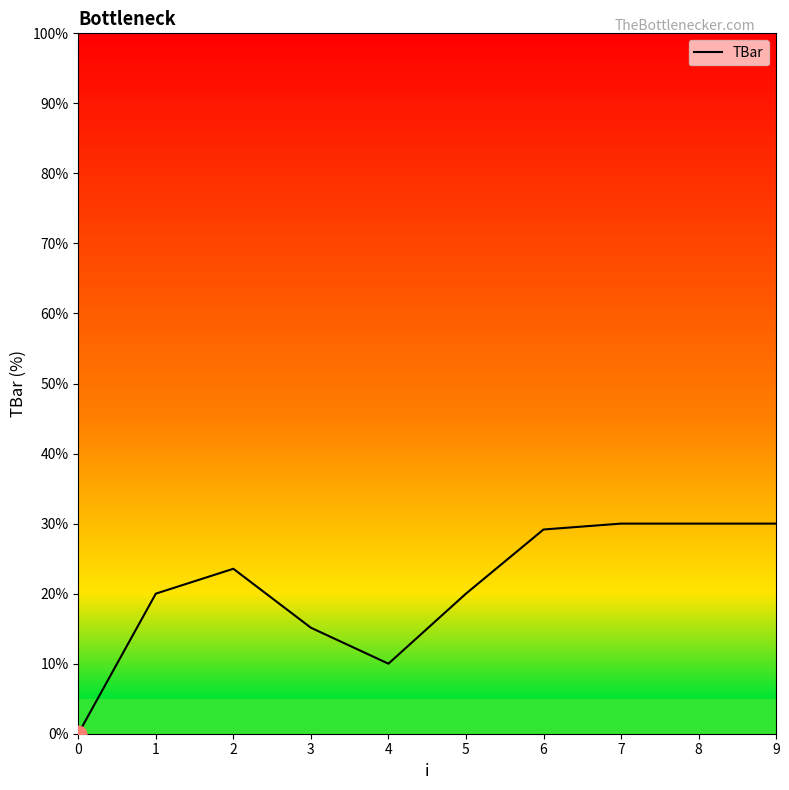

What is the difference between the values at 2 and 9?

6.4